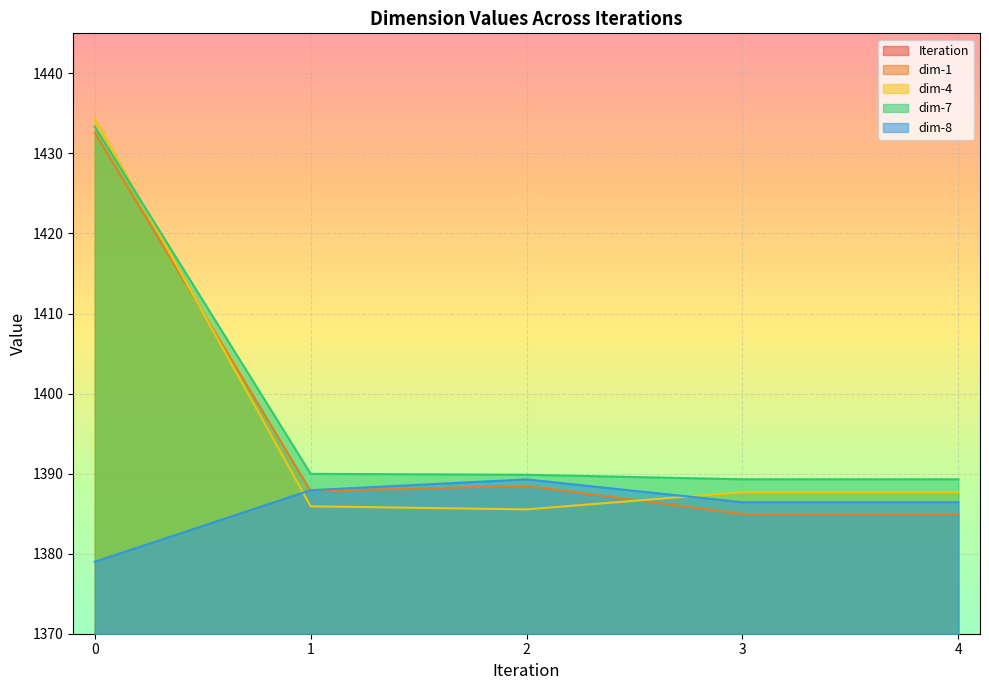

How many series are shown in this chart?

5